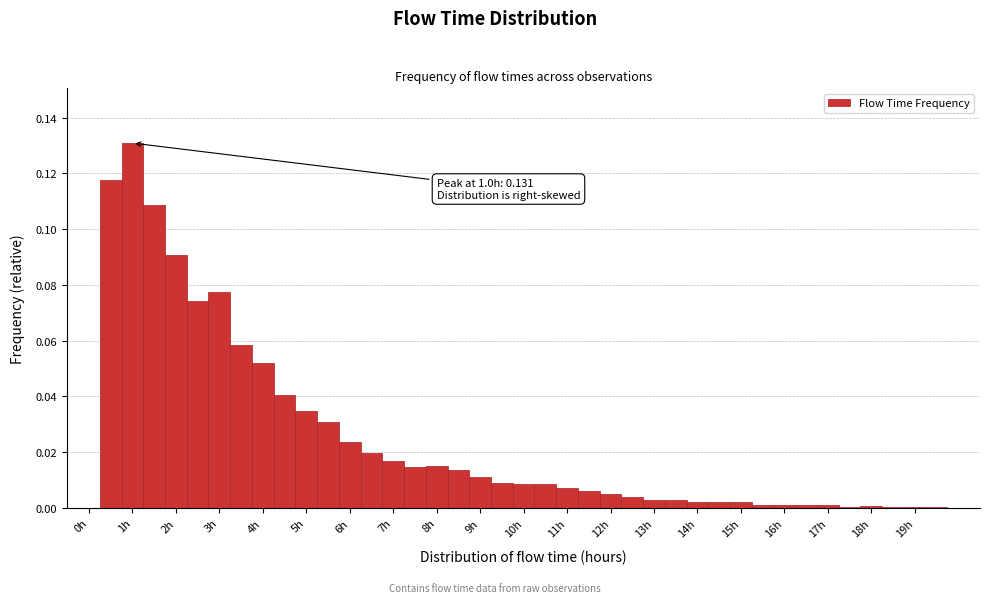

Which range on the x-axis has the tallest bar?

0.75 to 1.25